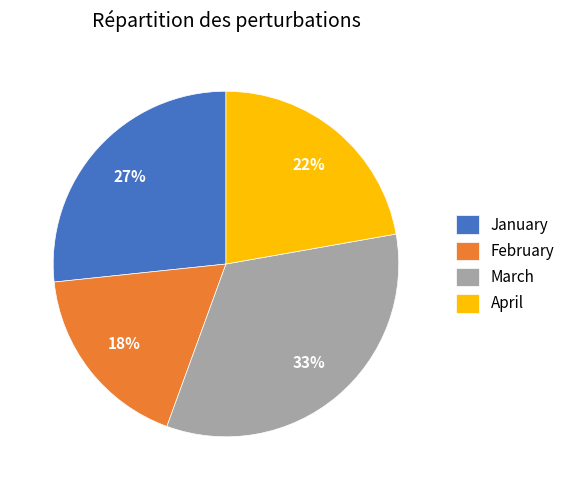

To the nearest percent, what percentage of the pie is February?

18%